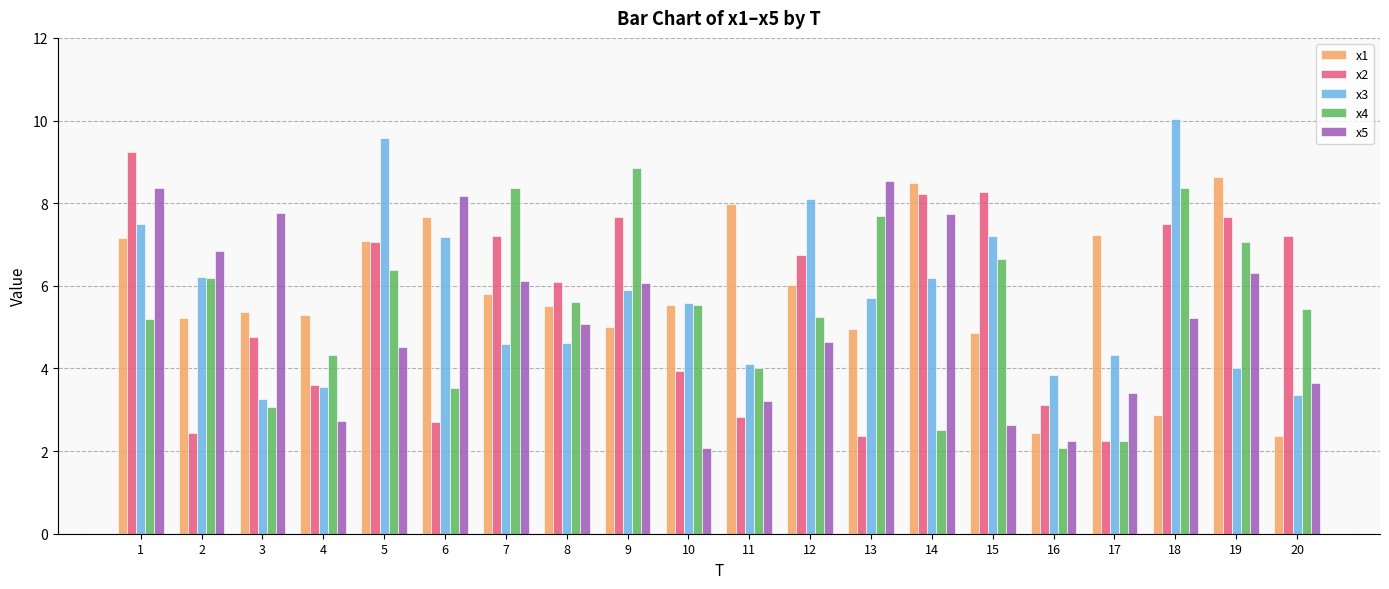

What is the maximum value for x5?

8.5